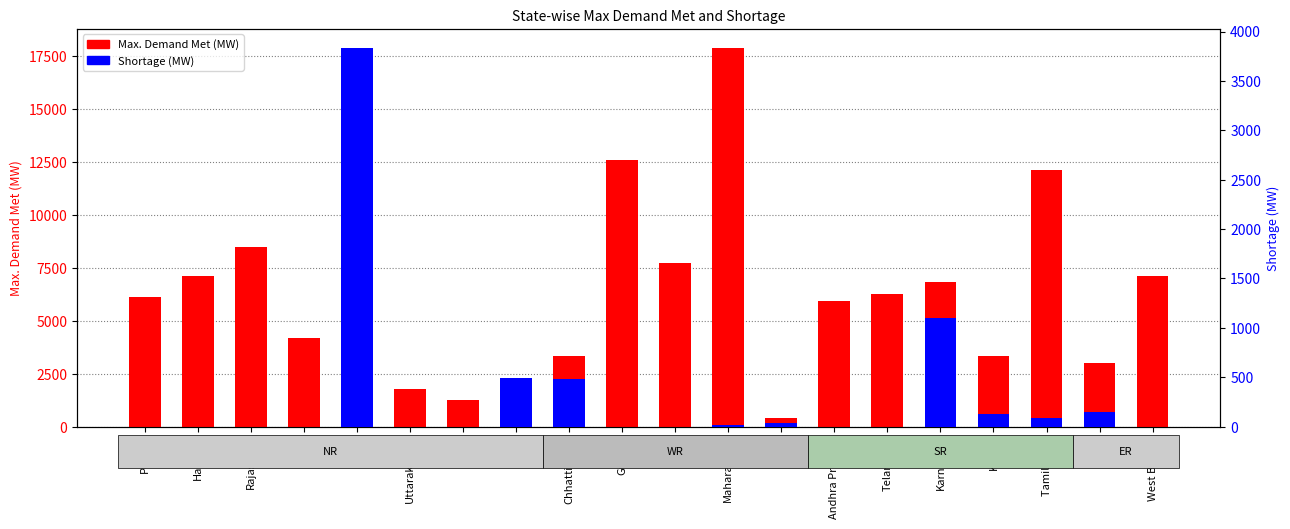

At how many categories does at least one series exceed 9615?

4